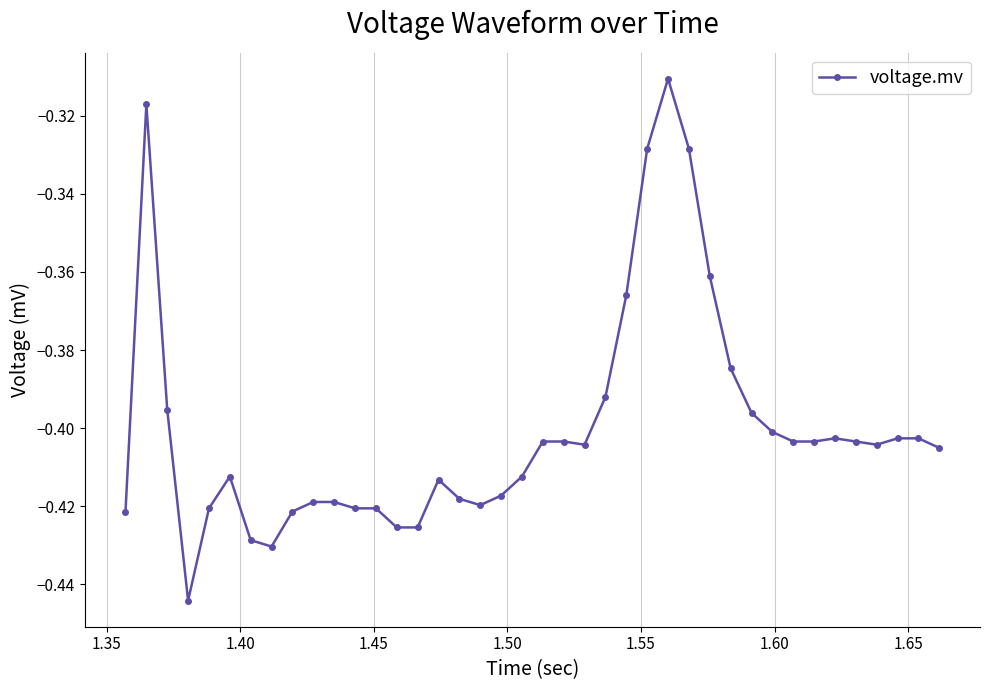

What is the sum of all values?

-16.0